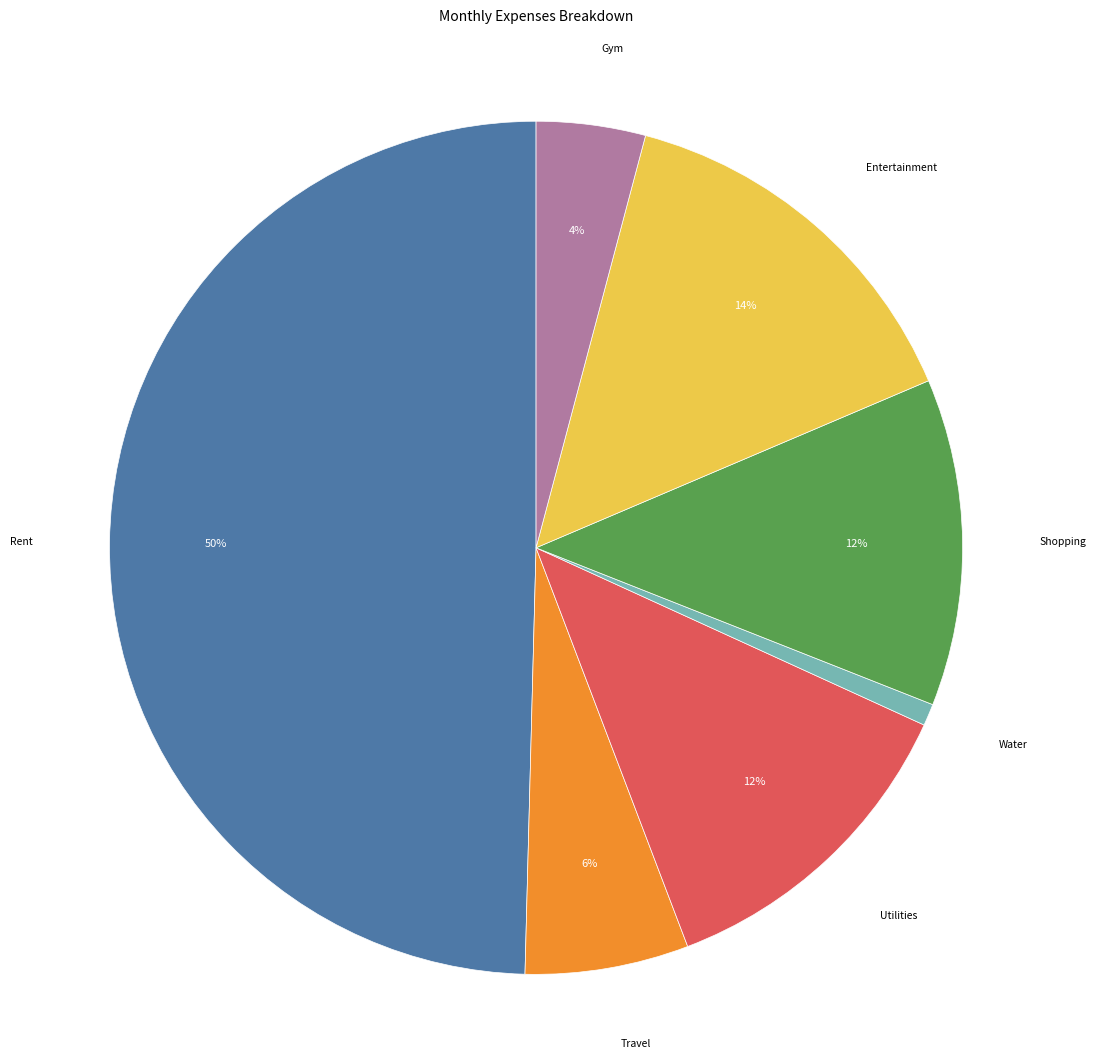

To the nearest percent, what is the difference between the largest and smallest slice percentages?

49%